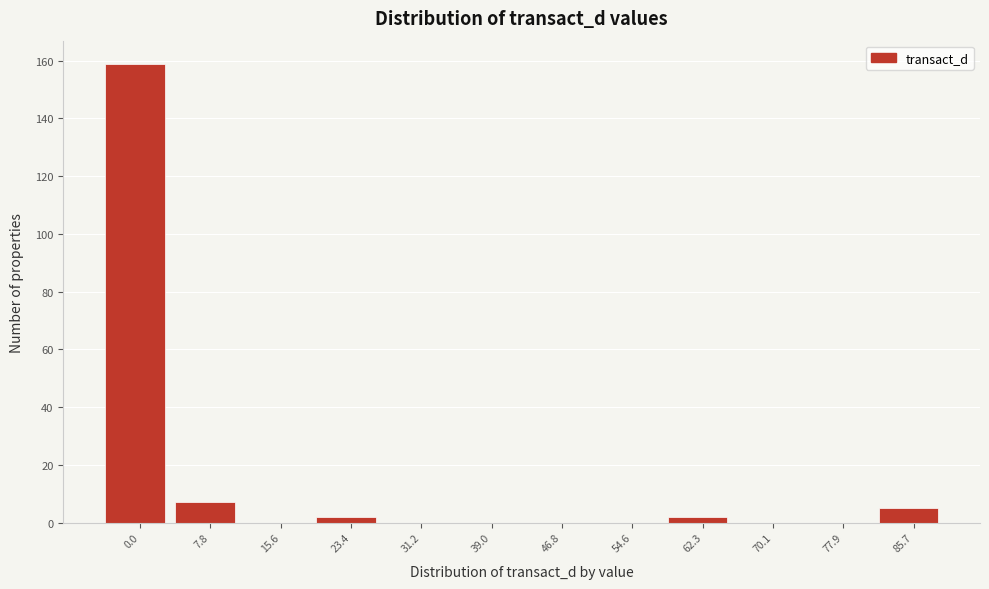

Reading left to right, list all the values displayed in this chart.

0.0=159	7.8=7	15.6=0	23.4=2	31.2=0	39.0=0	46.8=0	54.6=0	62.3=2	70.1=0	77.9=0	85.7=5